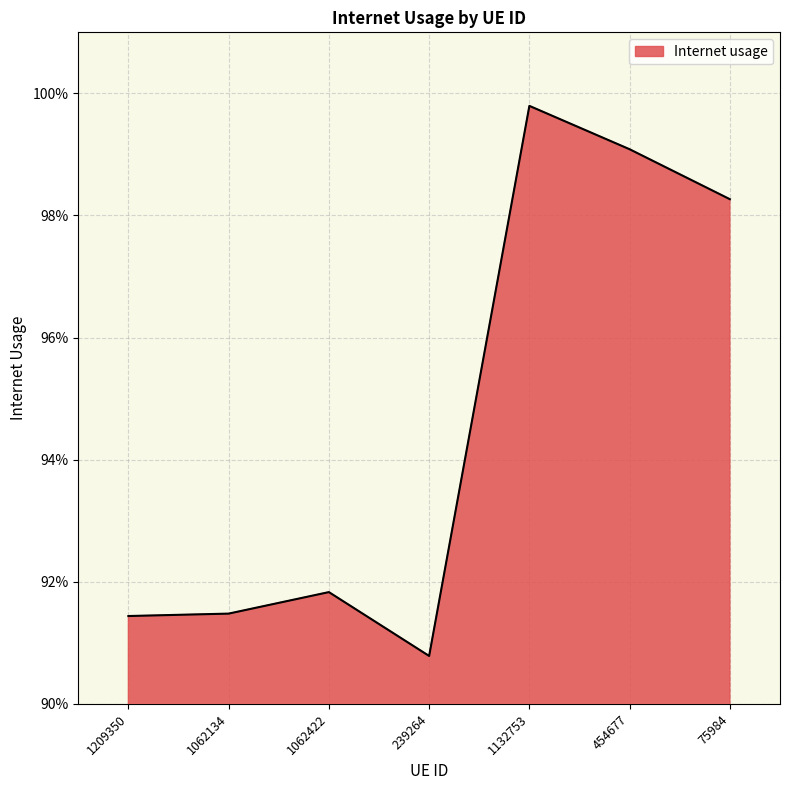

Does the chart have visible grid lines?

Yes